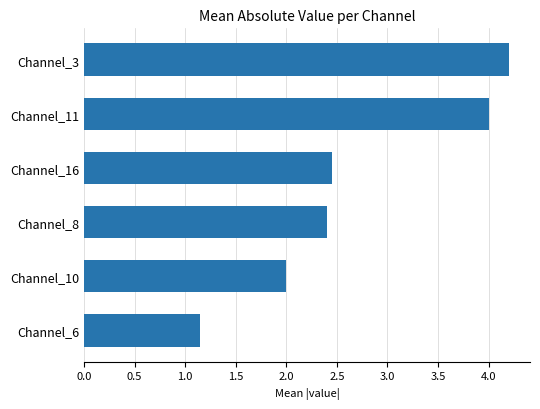

The chart shows a value of 4.2 at Channel_16. True or false?

False